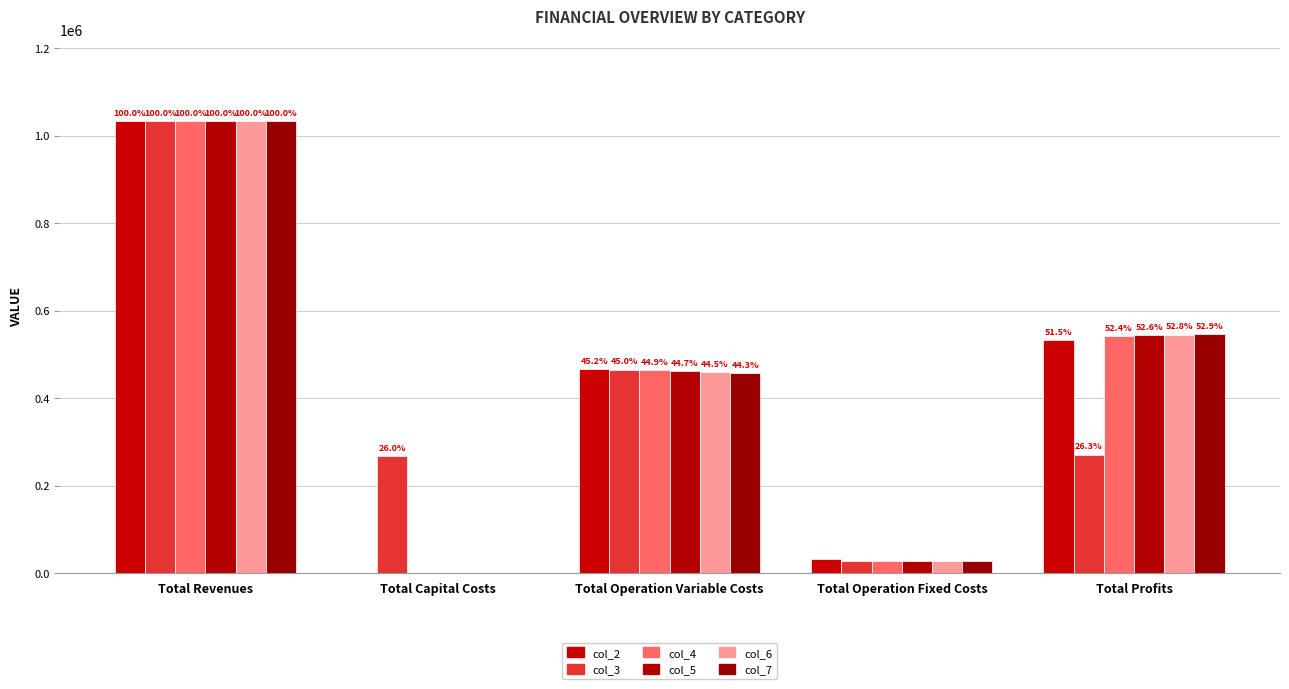

The value of col_6 at Total Revenues is 1034363.9. True or false?

True